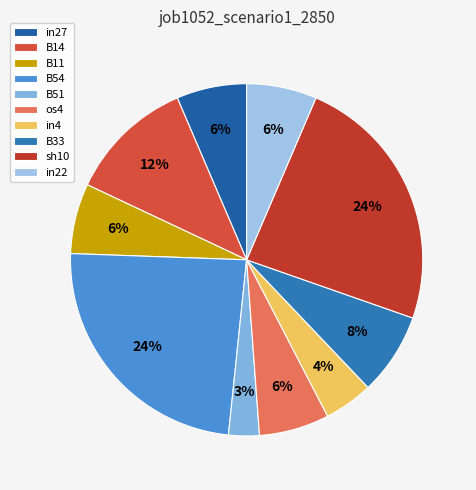

To the nearest percent, what is the difference between the largest and smallest slice percentages?

21%